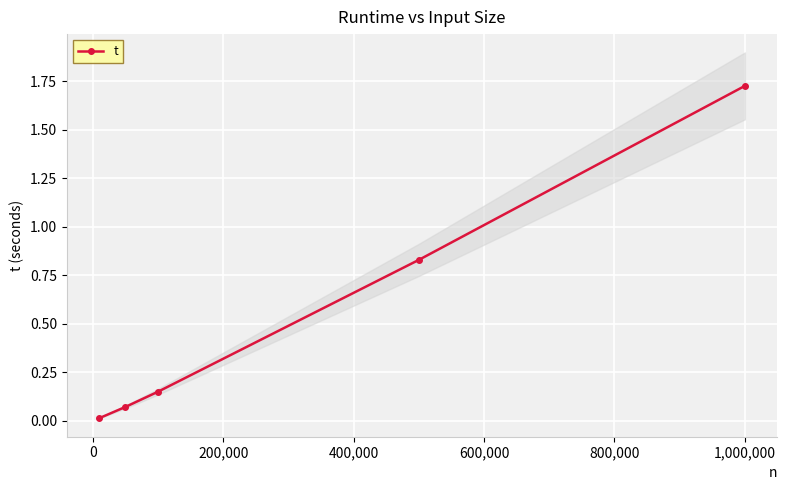

True or false: t has more than 2 interior local peaks.

False